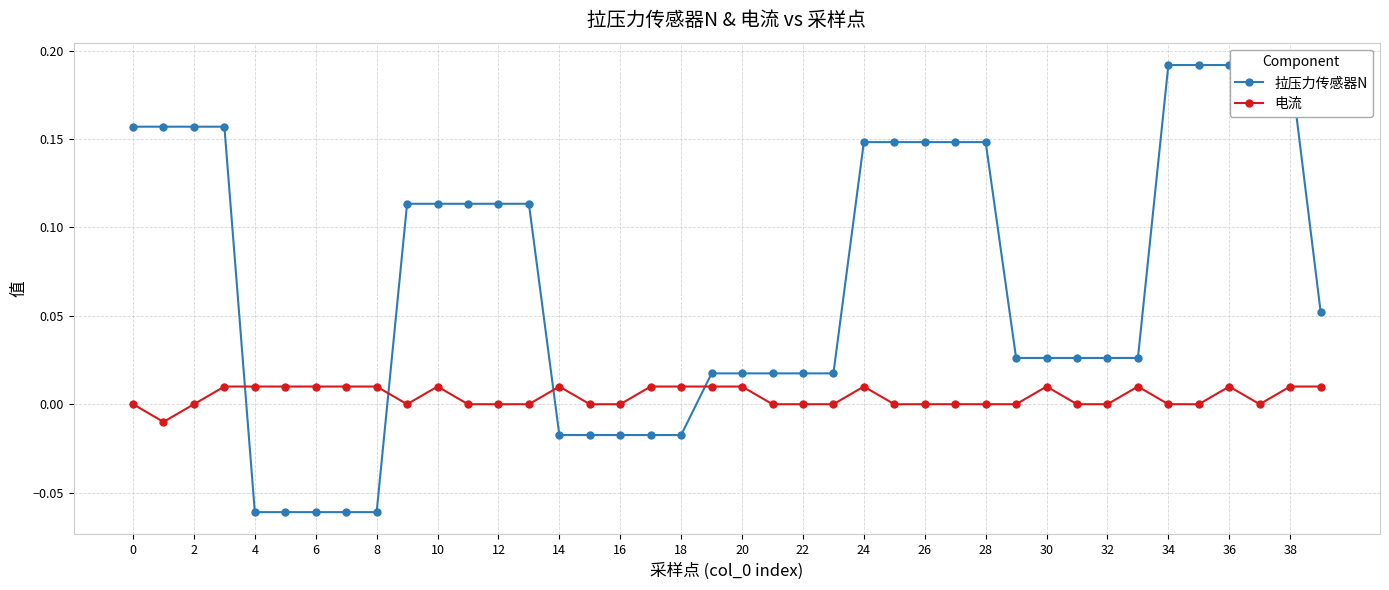

What is the average value of the 拉压力传感器N series?

0.1